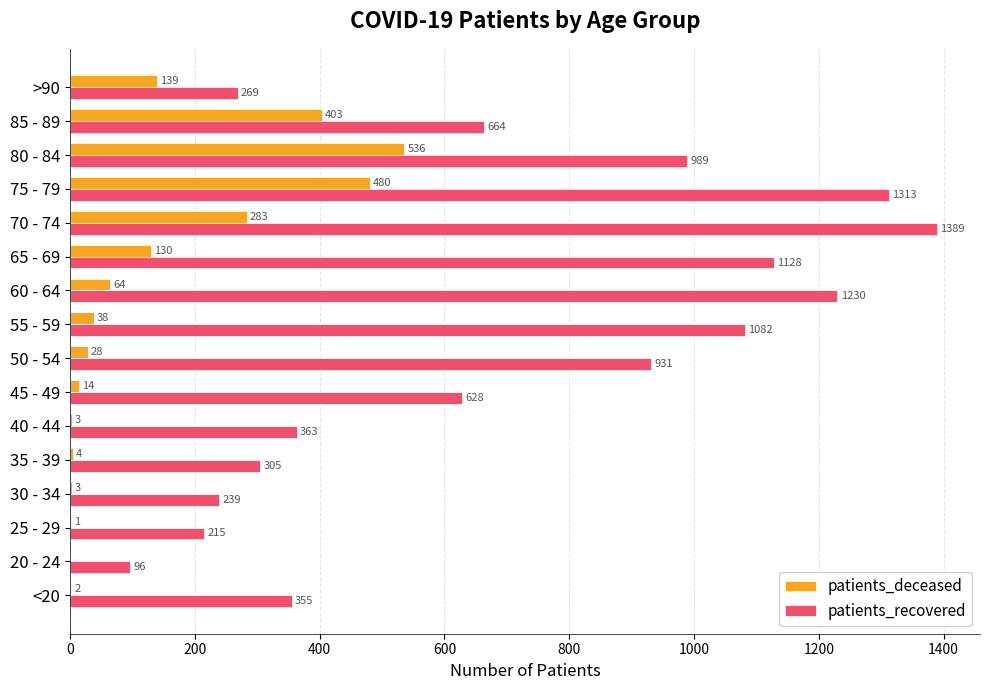

Where is patients_deceased nearest to the value 268?

70 - 74